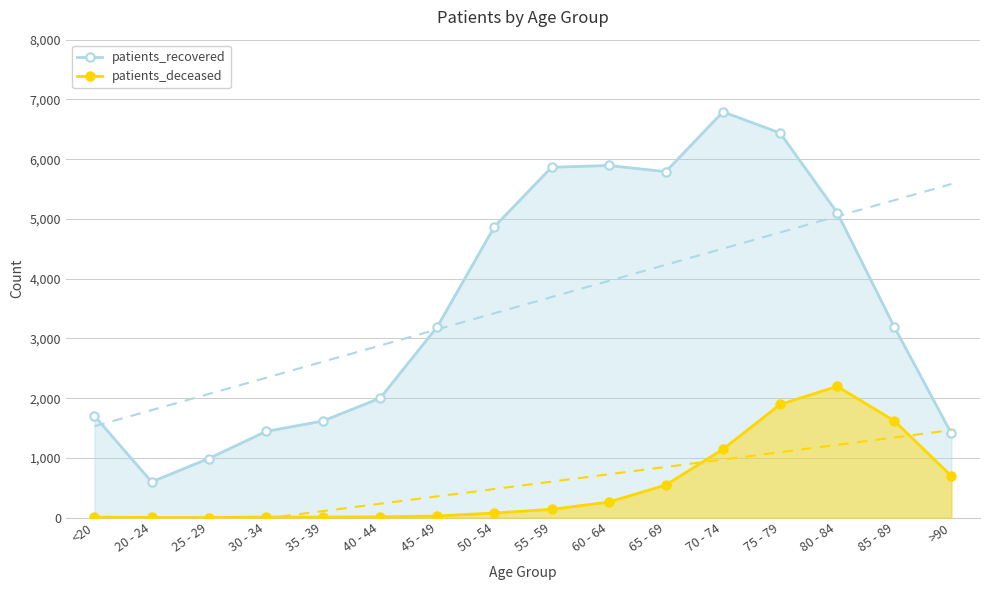

Which category has the lowest value in the patients_deceased series?

25 - 29